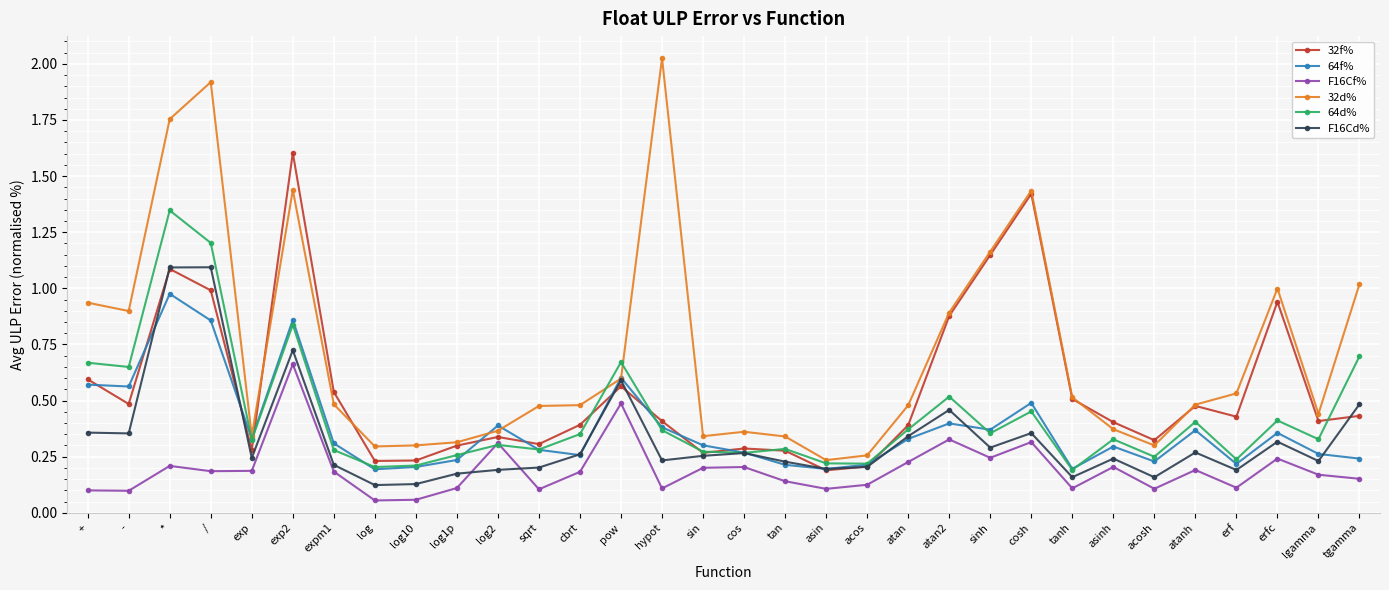

How many data points does each series have?

32